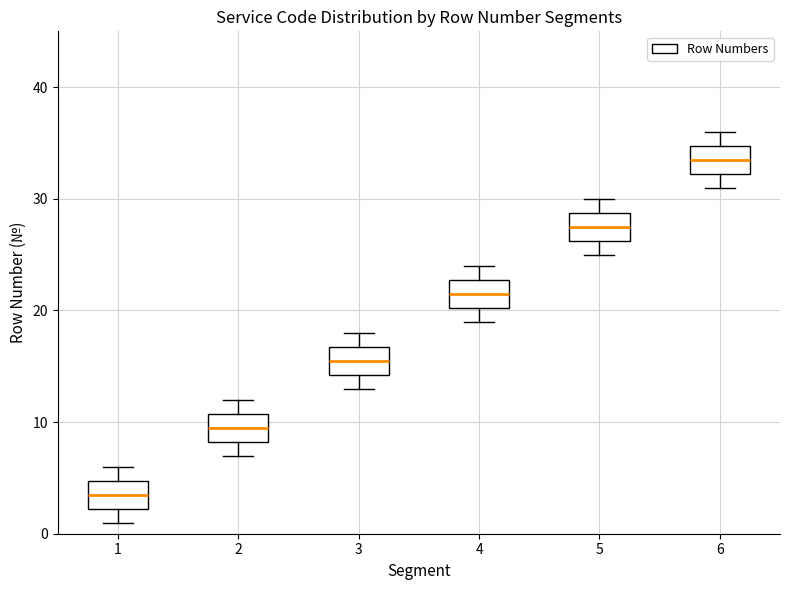

Reading left to right, transcribe this box plot: for each box, give where its median line is, the range the box spans, and where its two whiskers end, as read against the y-axis. The values are not printed on the chart, so give them approximately, as read against the axis.

1: median 4, box 2 to 5, whiskers 1 to 6
2: median 10, box 8 to 11, whiskers 7 to 12
3: median 16, box 14 to 17, whiskers 13 to 18
4: median 22, box 20 to 23, whiskers 19 to 24
5: median 28, box 26 to 29, whiskers 25 to 30
6: median 34, box 32 to 35, whiskers 31 to 36